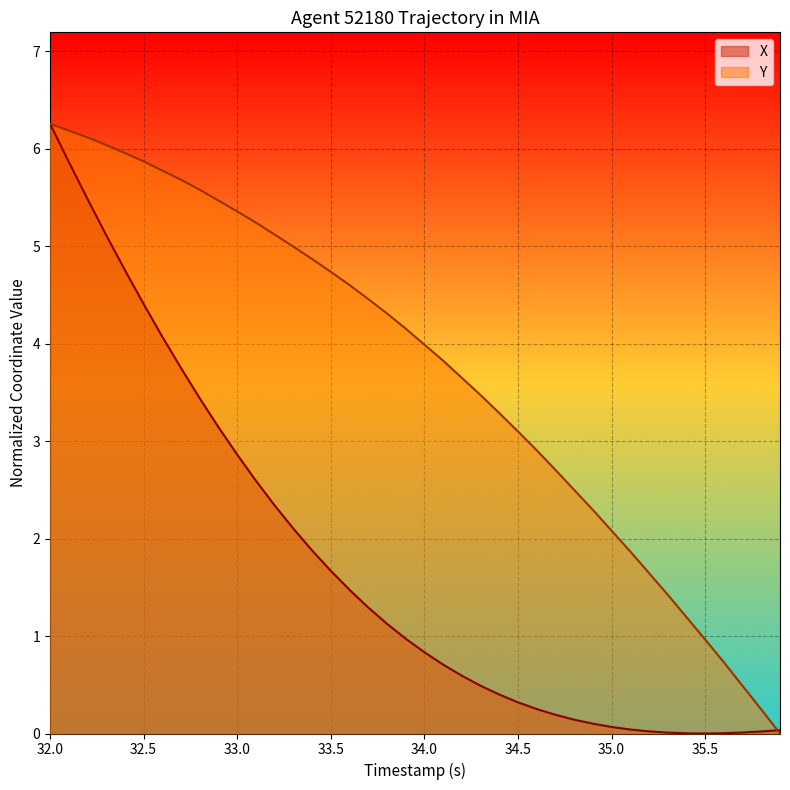

What is the maximum value for Y?

6.3